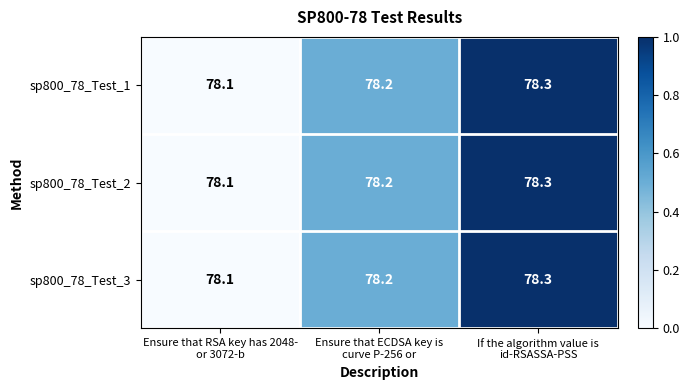

Reading left to right, extract all data points from this chart.

sp800_78_Test_1: 78.1	78.2	78.3
sp800_78_Test_2: 78.1	78.2	78.3
sp800_78_Test_3: 78.1	78.2	78.3